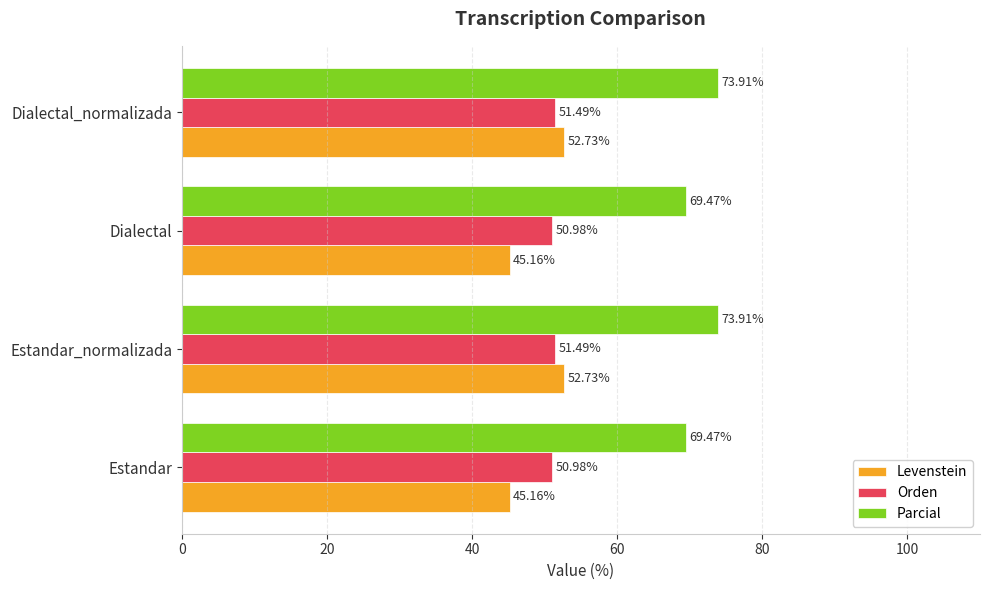

Which series has the largest range (max minus min)?

Levenstein